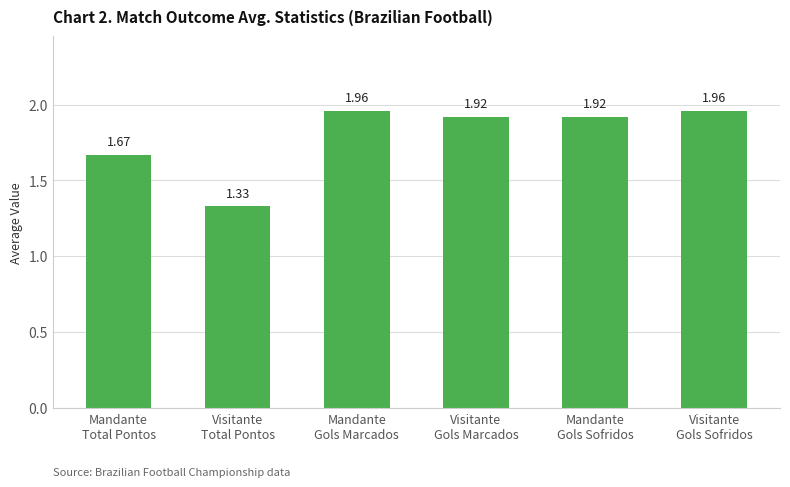

What is the sum of all values?

10.8